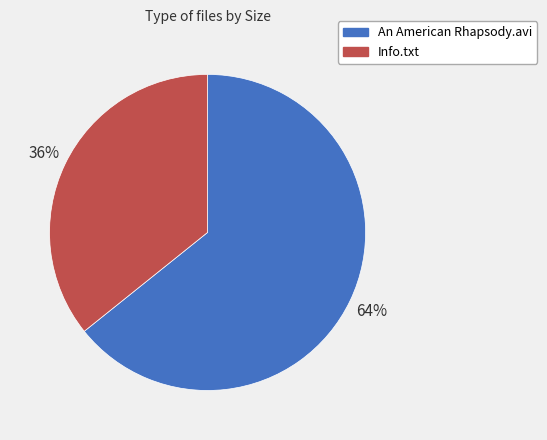

The Info.txt slice represents 30% of the pie. True or false?

False